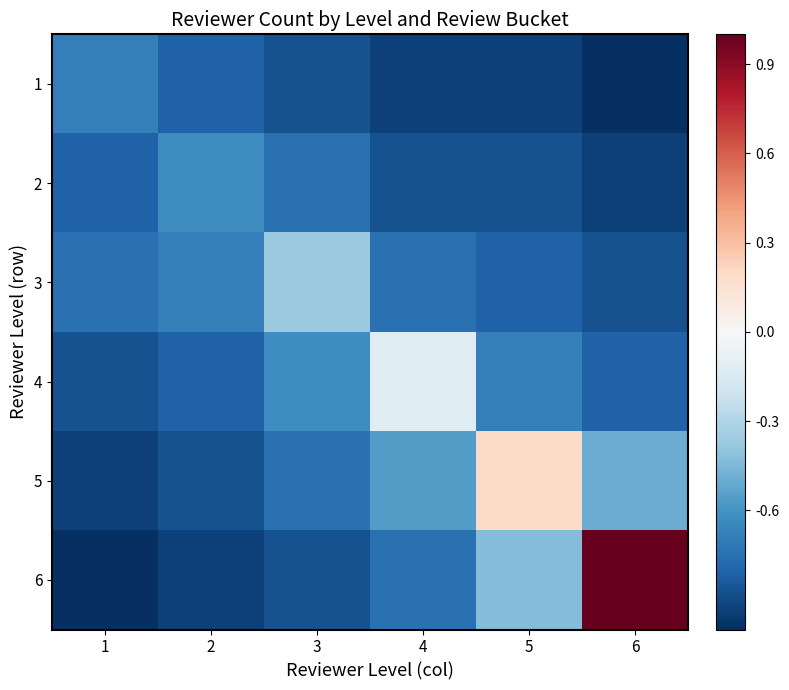

How many categories are shown in the chart?

6